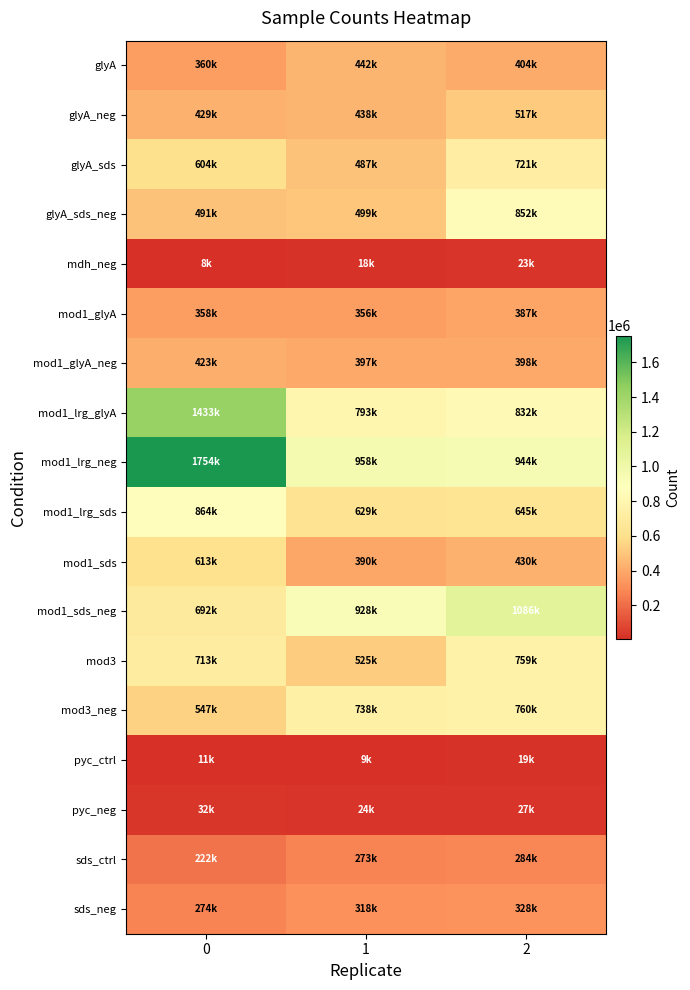

Reading left to right, list all the values displayed in this chart.

glyA: 0=360352	1=441634	2=404048
glyA_neg: 0=428666	1=438246	2=516709
glyA_sds: 0=604171	1=487436	2=721443
glyA_sds_neg: 0=491470	1=499340	2=852307
mdh_neg: 0=7902	1=18170	2=22776
mod1_glyA: 0=358397	1=356129	2=386656
mod1_glyA_neg: 0=422851	1=397470	2=397952
mod1_lrg_glyA: 0=1432825	1=792790	2=832004
mod1_lrg_neg: 0=1753631	1=958336	2=943788
mod1_lrg_sds: 0=864196	1=628603	2=645254
mod1_sds: 0=612909	1=390407	2=430015
mod1_sds_neg: 0=691560	1=928329	2=1085760
mod3: 0=713489	1=524753	2=758588
mod3_neg: 0=546582	1=738361	2=760351
pyc_ctrl: 0=10806	1=9106	2=19182
pyc_neg: 0=31858	1=23503	2=27419
sds_ctrl: 0=221526	1=273411	2=284269
sds_neg: 0=273584	1=318312	2=328354